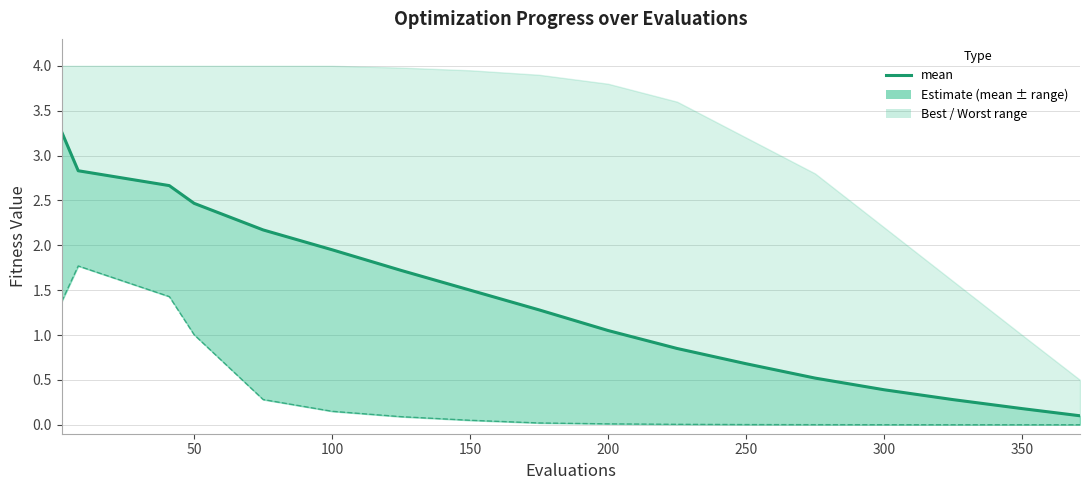

What is the sum of all values?

23.9